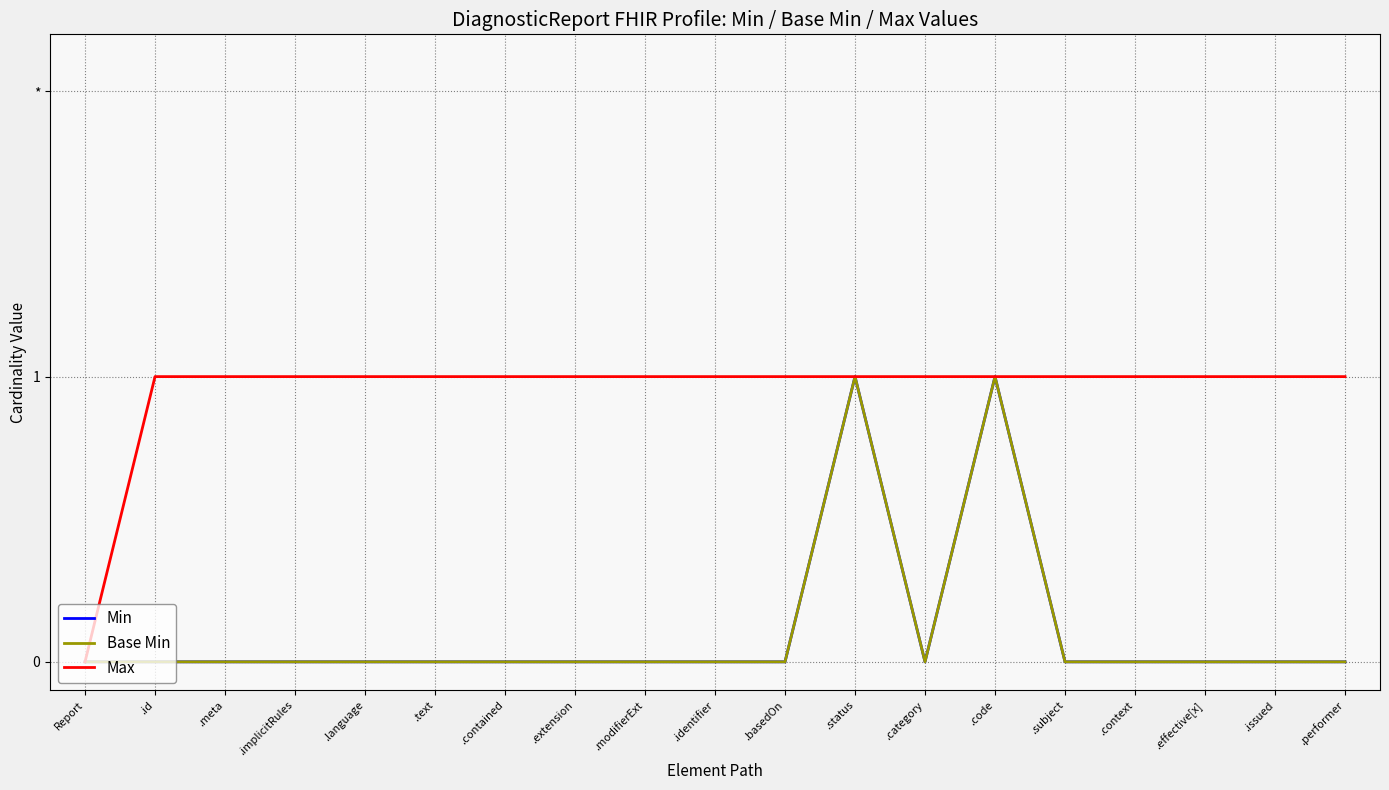

Is it true that Max equals 1 at .effective[x]?

True